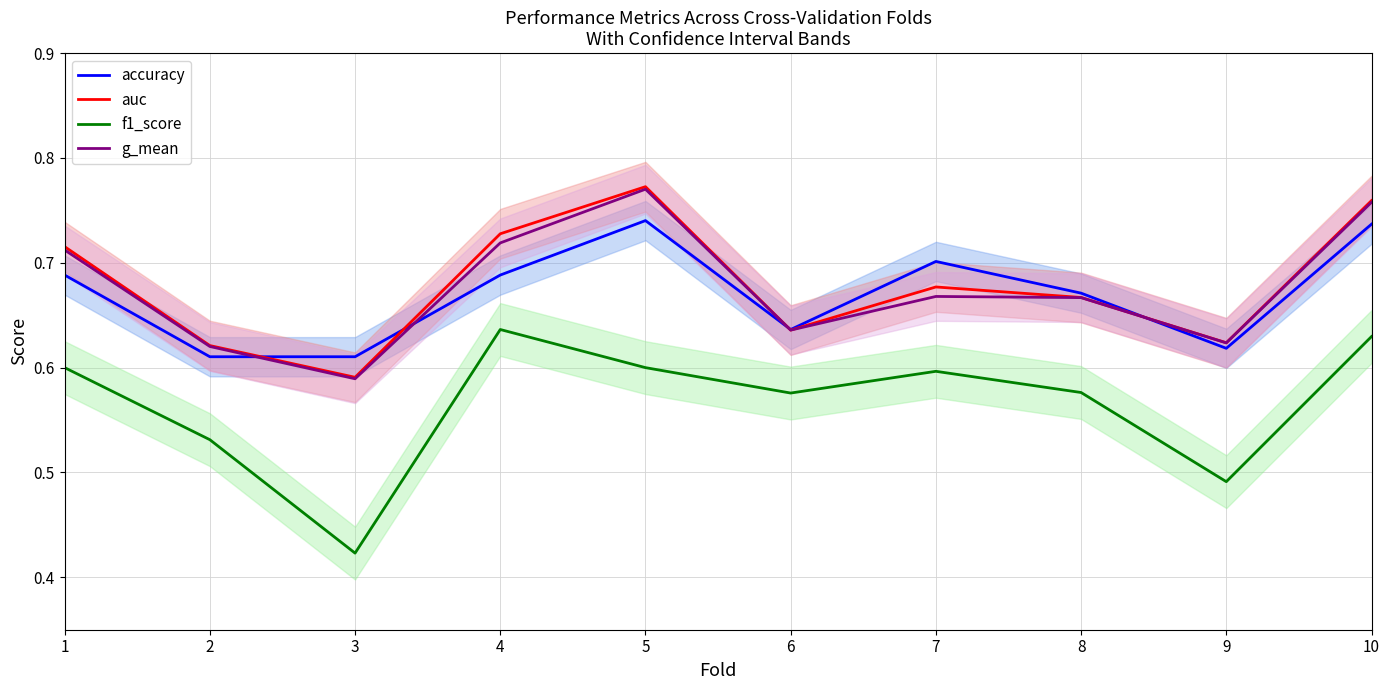

Count the number of categories in the chart.

10